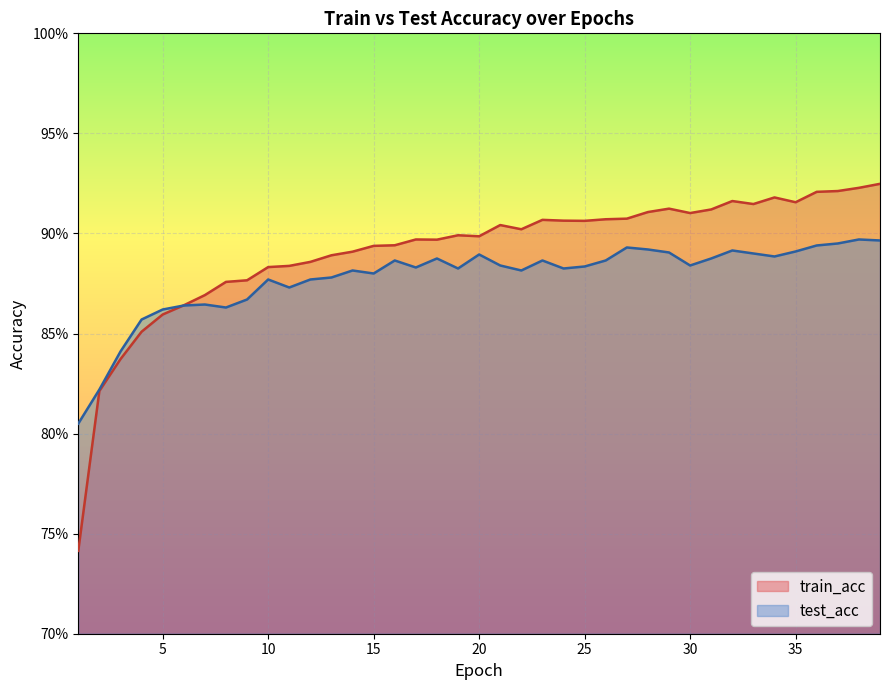

After their last crossing, which series has the higher values: train_acc or test_acc?

train_acc